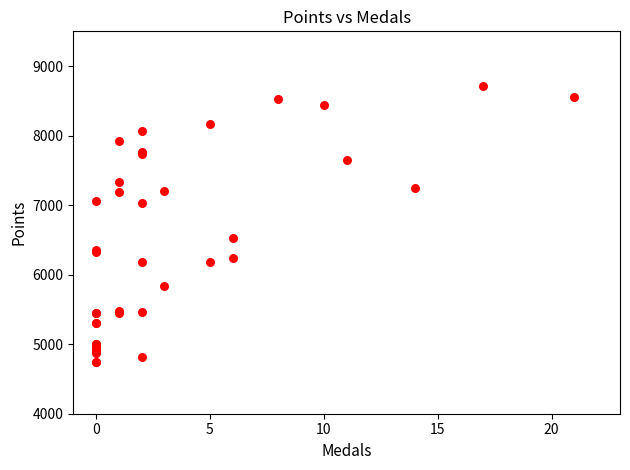

What Y value in the scatter plot is closest to 6722?

6526